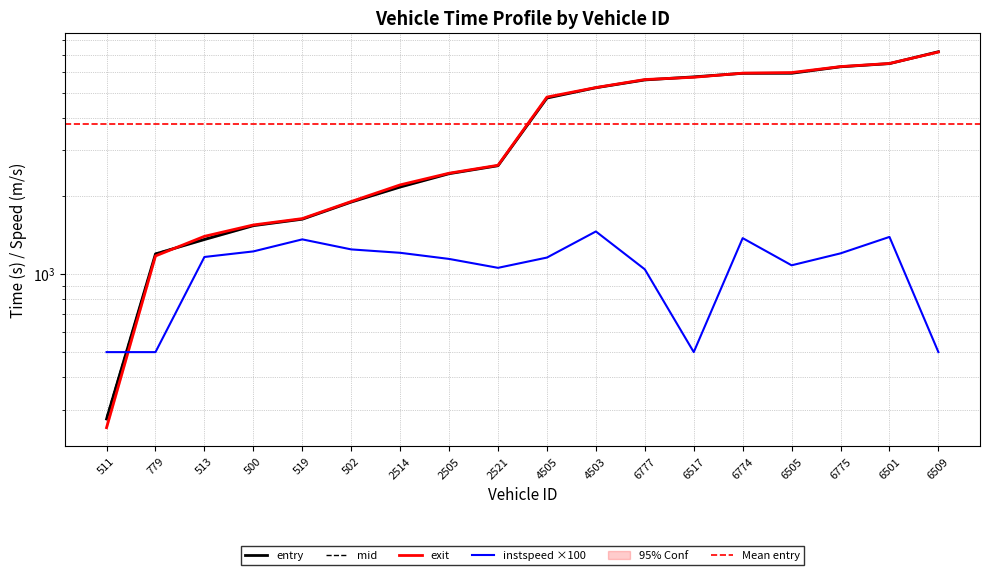

What is the maximum value shown in the chart?

7210.4